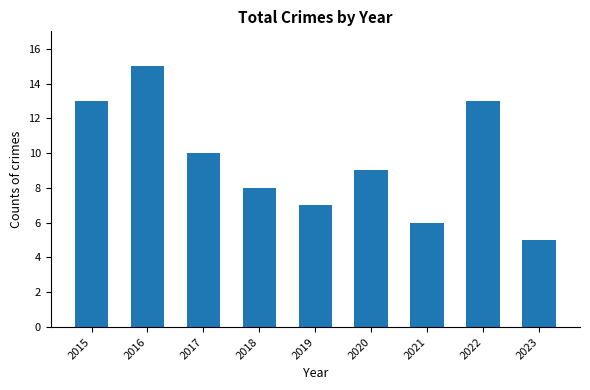

At which label does the data first exceed 9?

2015